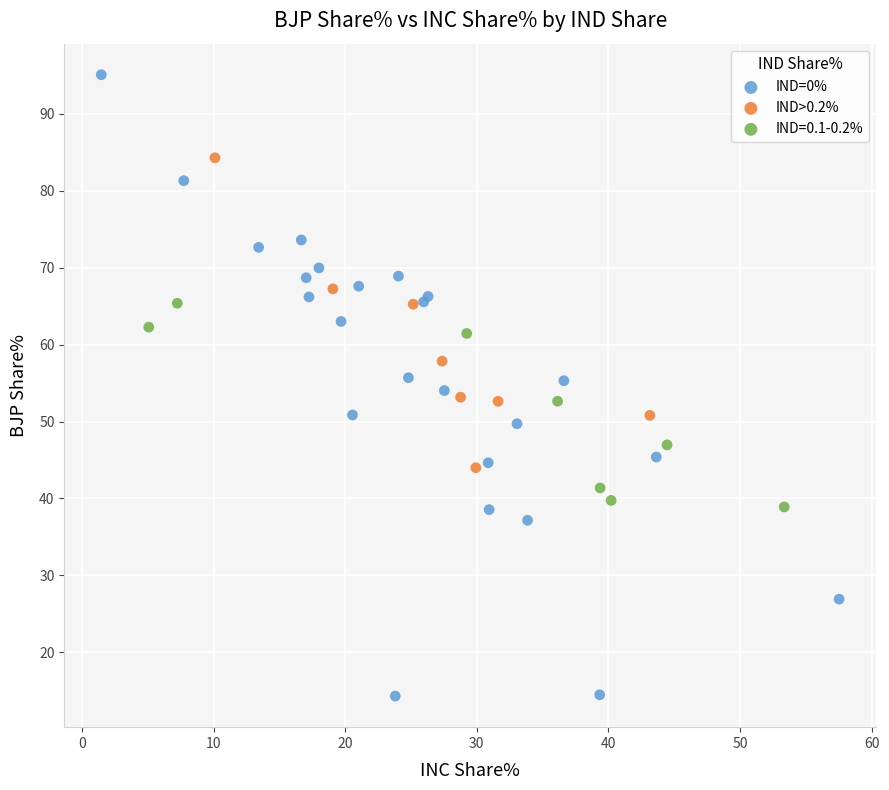

Which series reaches the minimum Y coordinate?

IND=0%